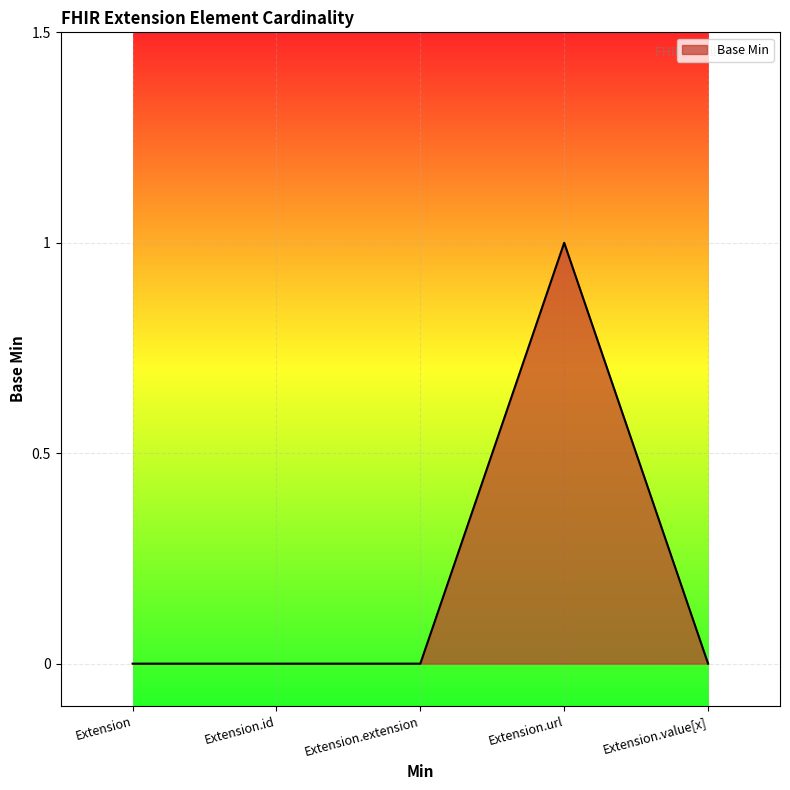

What position from the left is Extension.extension?

3